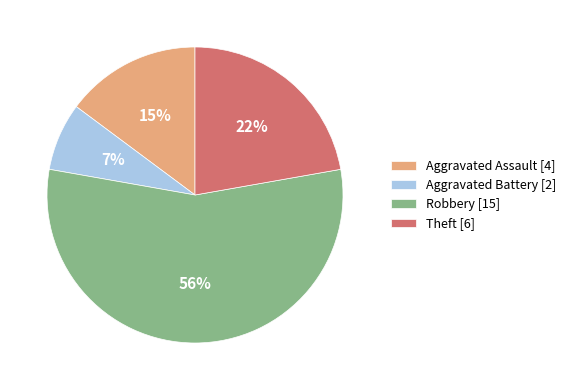

Combined, do Aggravated Assault [4] and Robbery [15] account for over 50%?

Yes